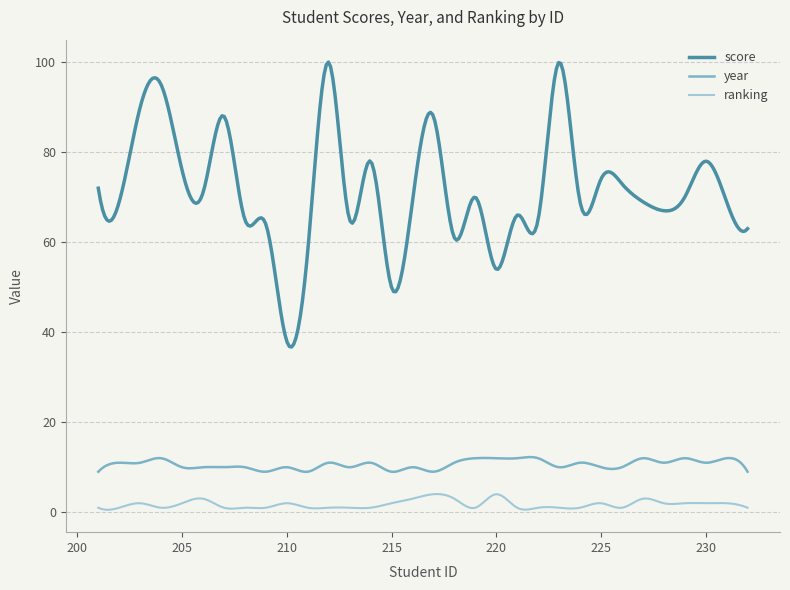

Rank the series by their maximum value, from highest to lowest.

score, year, ranking